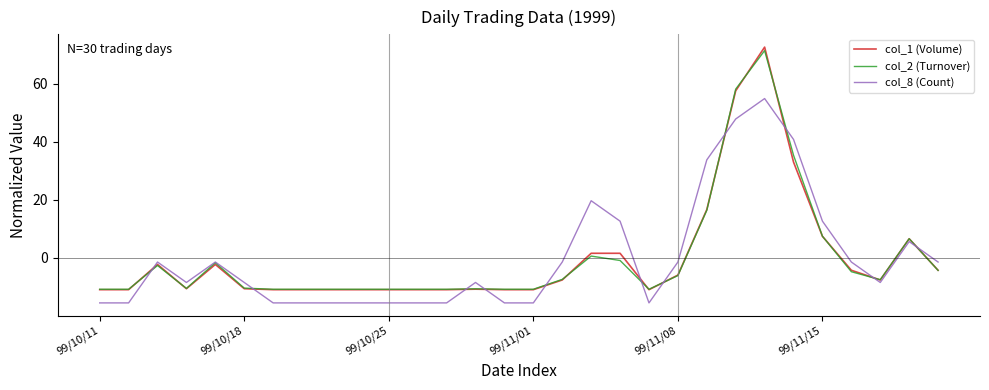

Which series has the largest range (max minus min)?

col_1 (Volume)